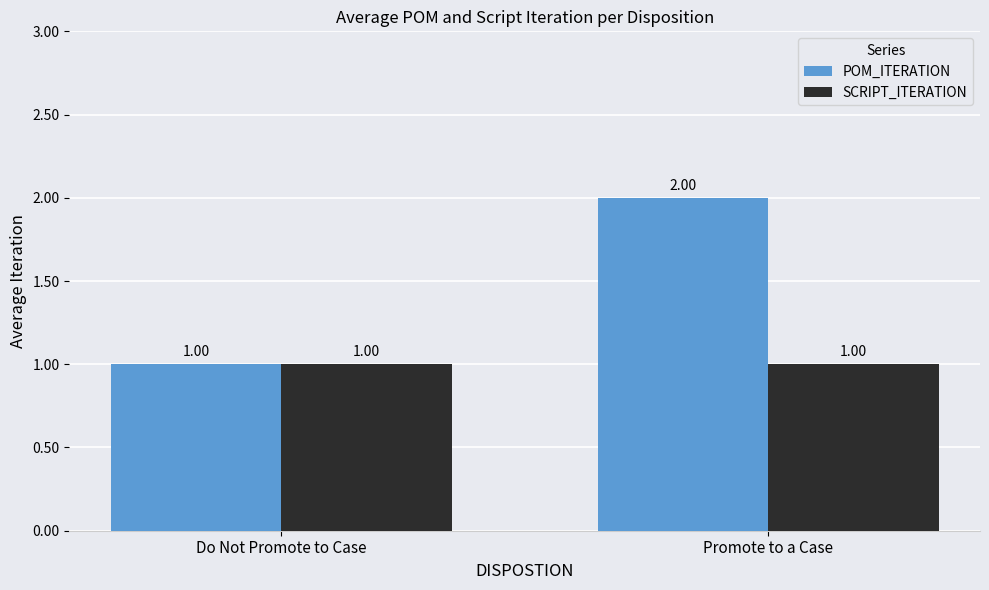

What is the minimum value shown in the chart?

1